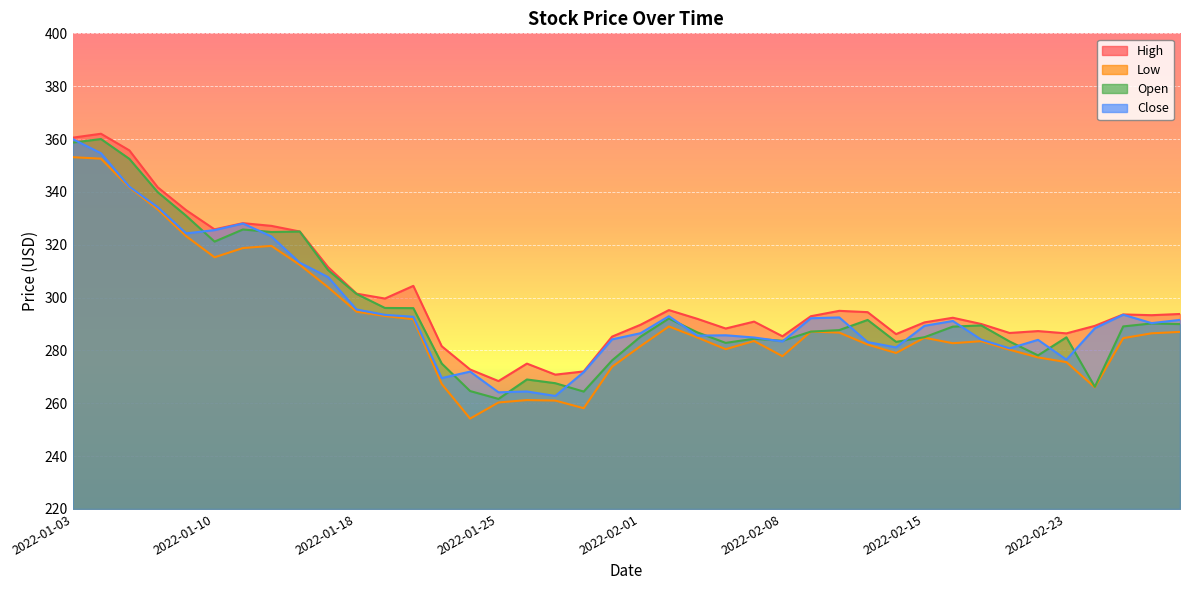

True or false: Close has more than 0 interior local peaks.

True